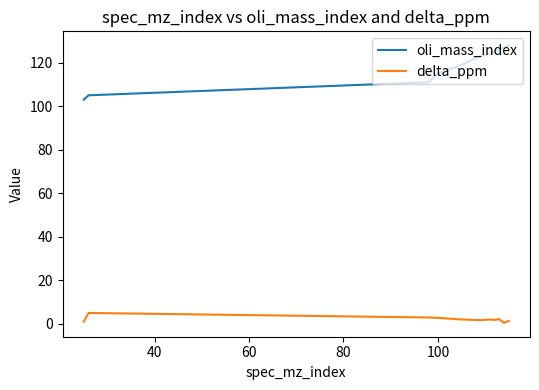

How many lines are shown in the chart?

2